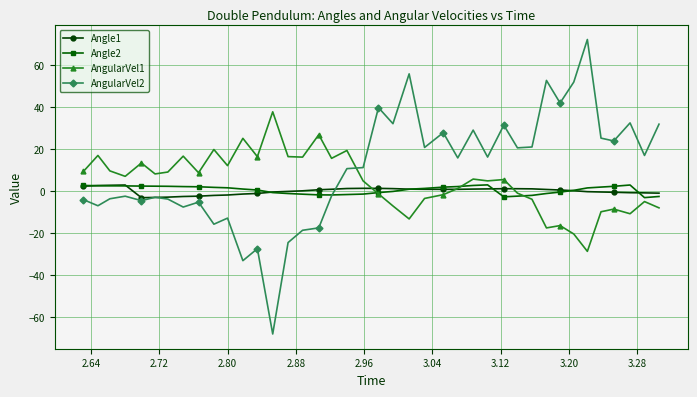

Which series has the largest range (max minus min)?

AngularVel2